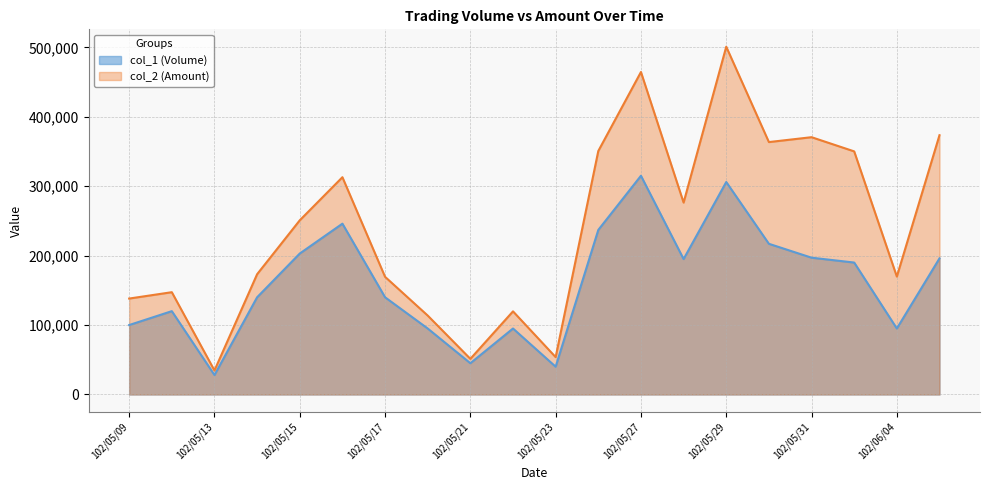

At which category is the sum across all series the highest?

102/05/29